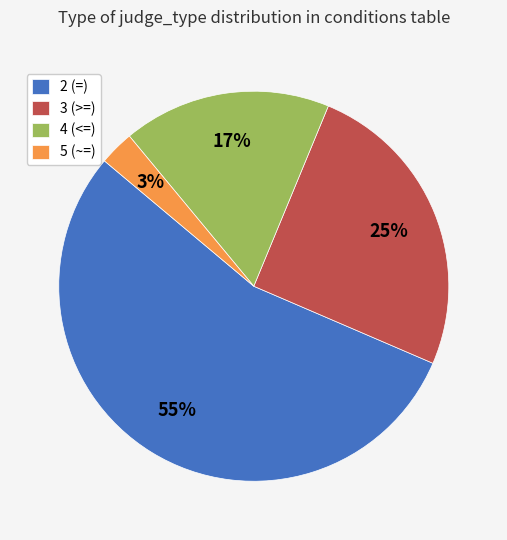

Approximately how many times larger is the value at 2 (=) compared to 3 (>=)?

2.2